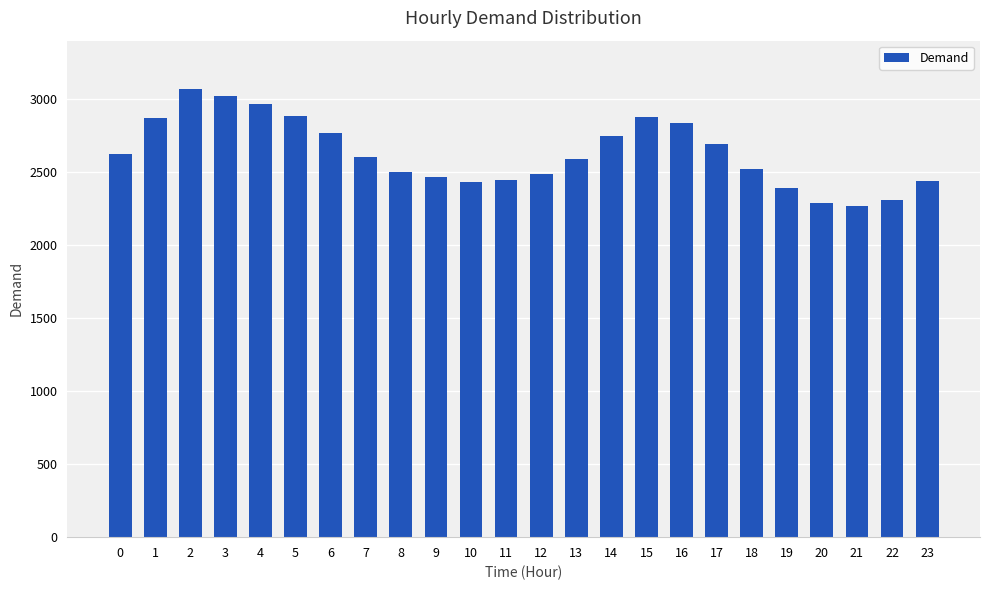

What is the value of the 19th bar from the left?

2519